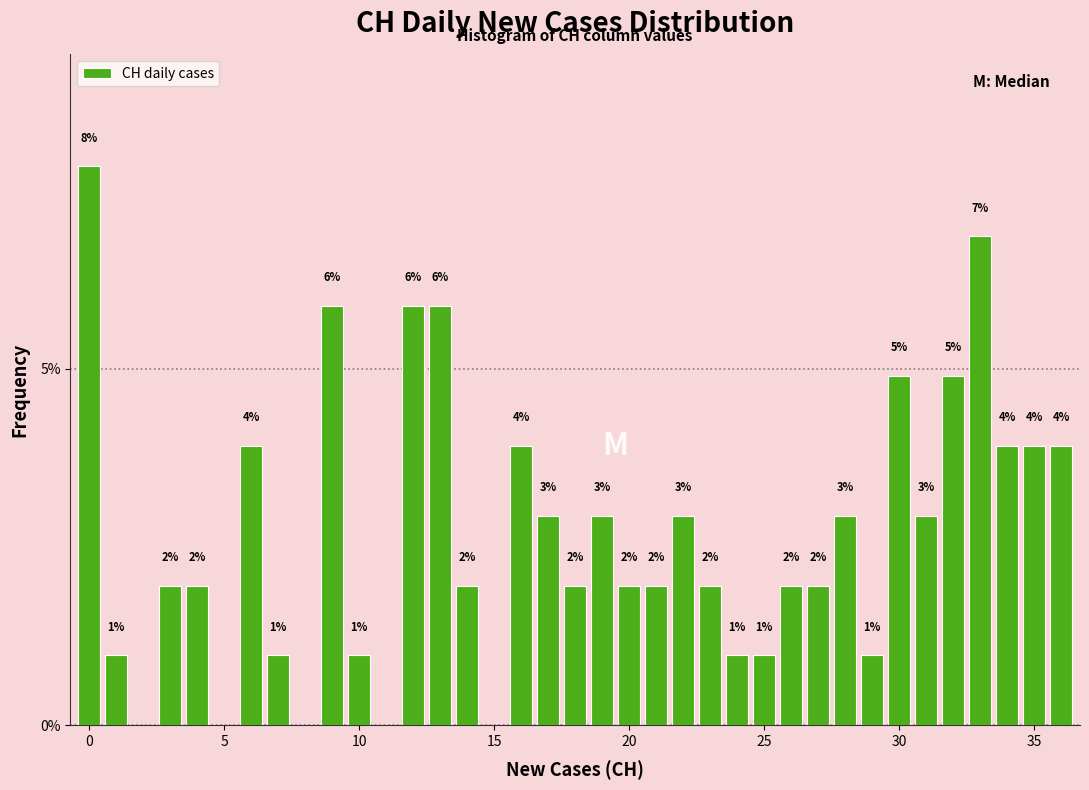

Read against the x-axis, roughly where is the centre of the tallest bar?

0.0